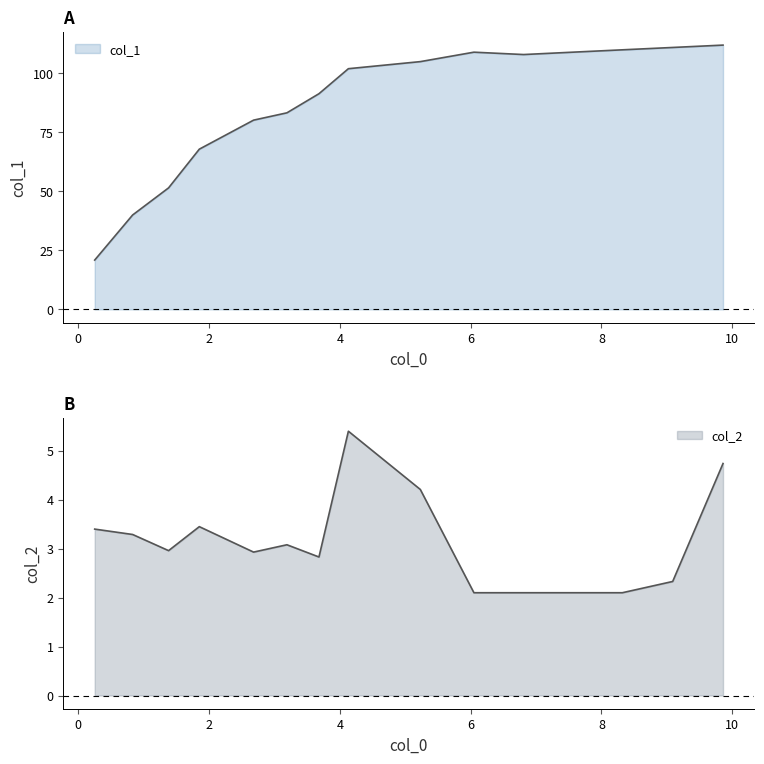

True or false: col_2 has more than 0 points higher than both neighbors.

True